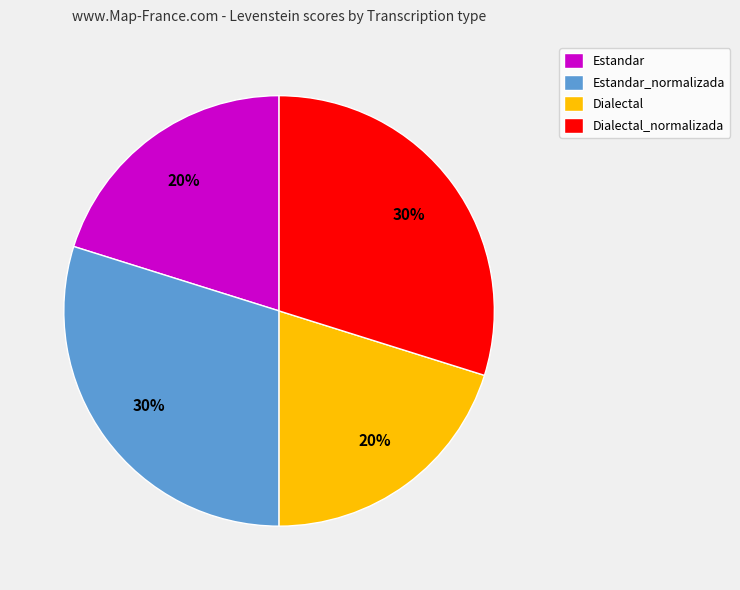

Count the number of slices in the pie.

4